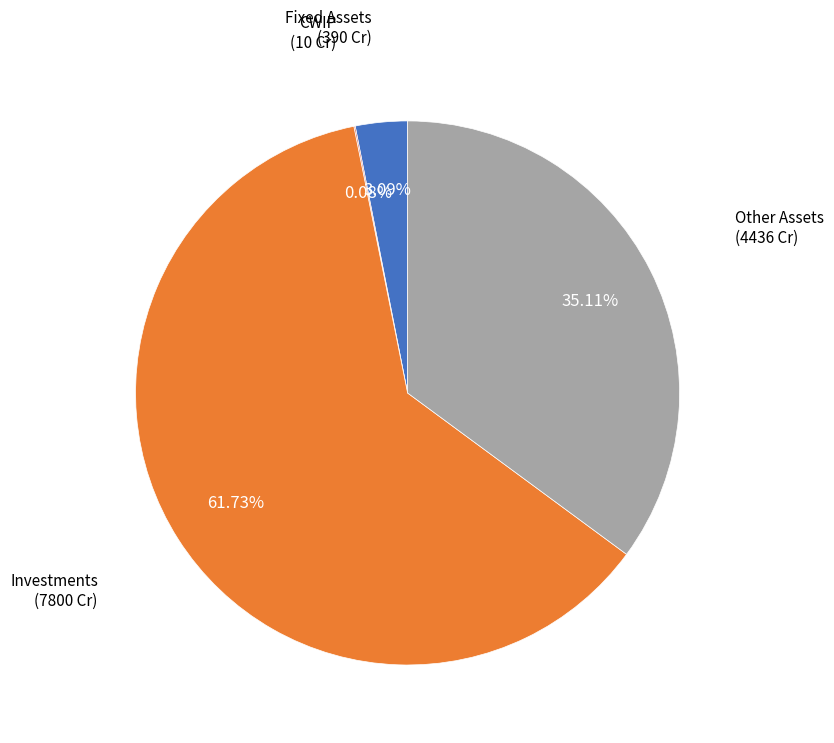

Is there a majority slice in this chart?

Yes